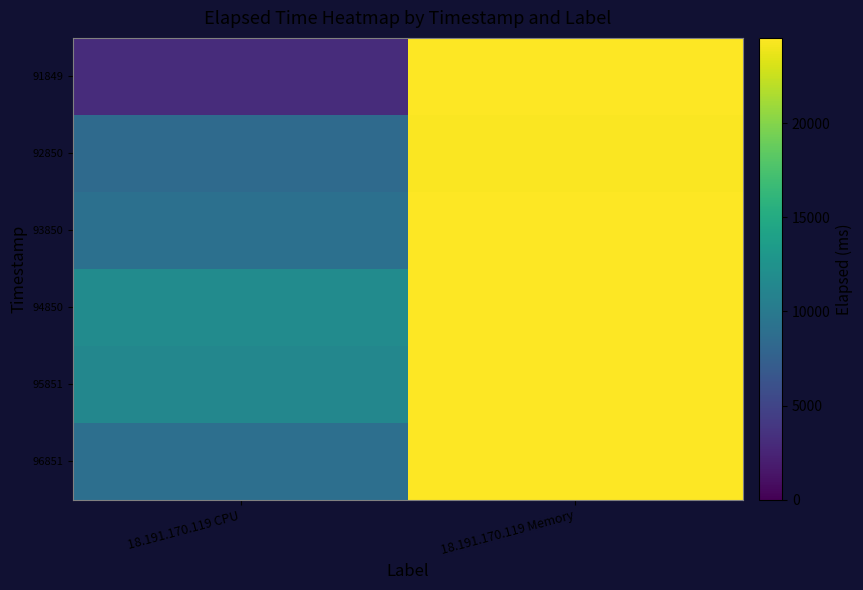

What is the total value across all series at 18.191.170.119 CPU?

52775